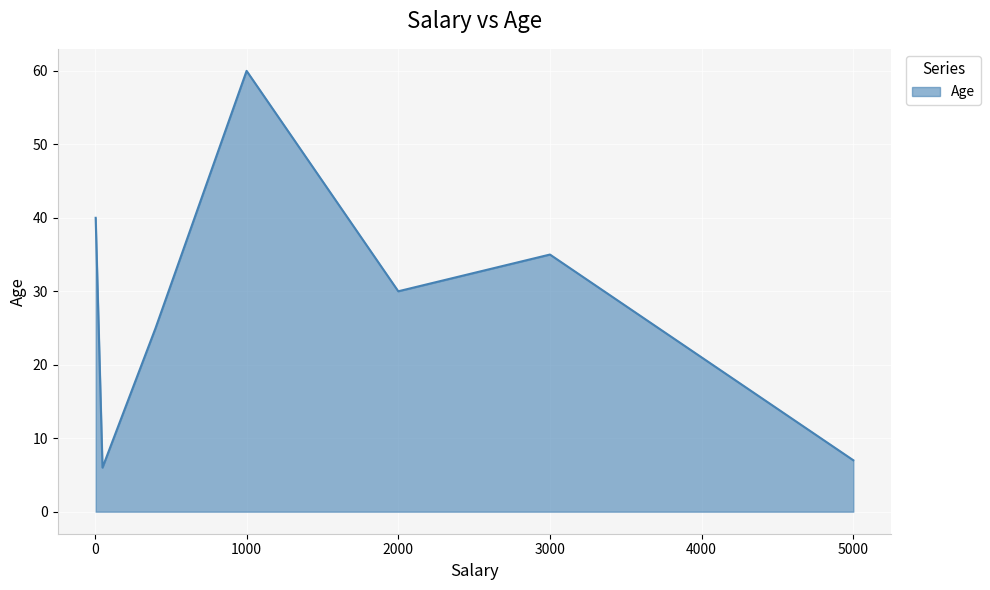

What is the difference between the maximum and second lowest values?

53